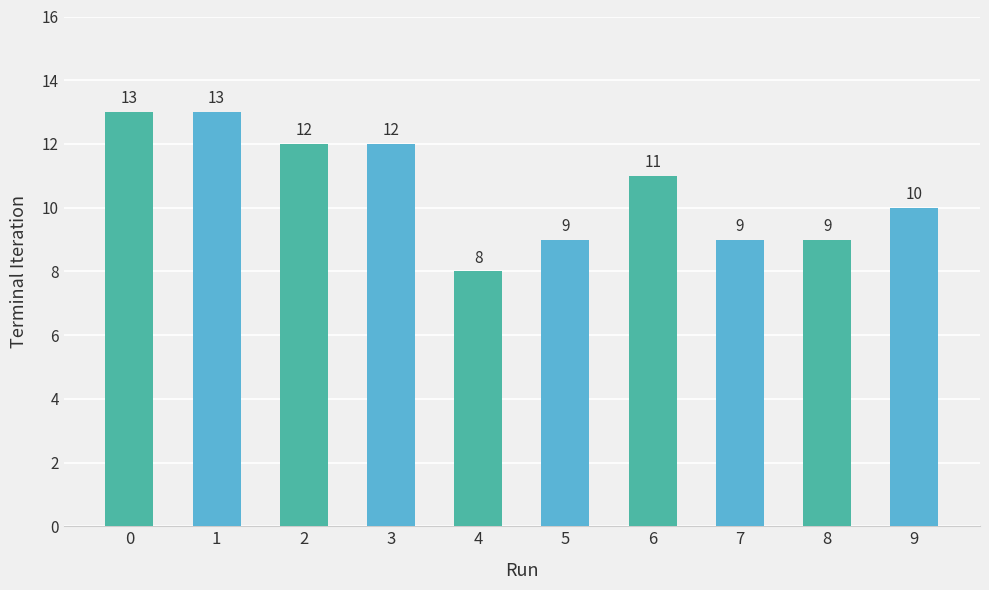

Count the number of data series in this chart.

1